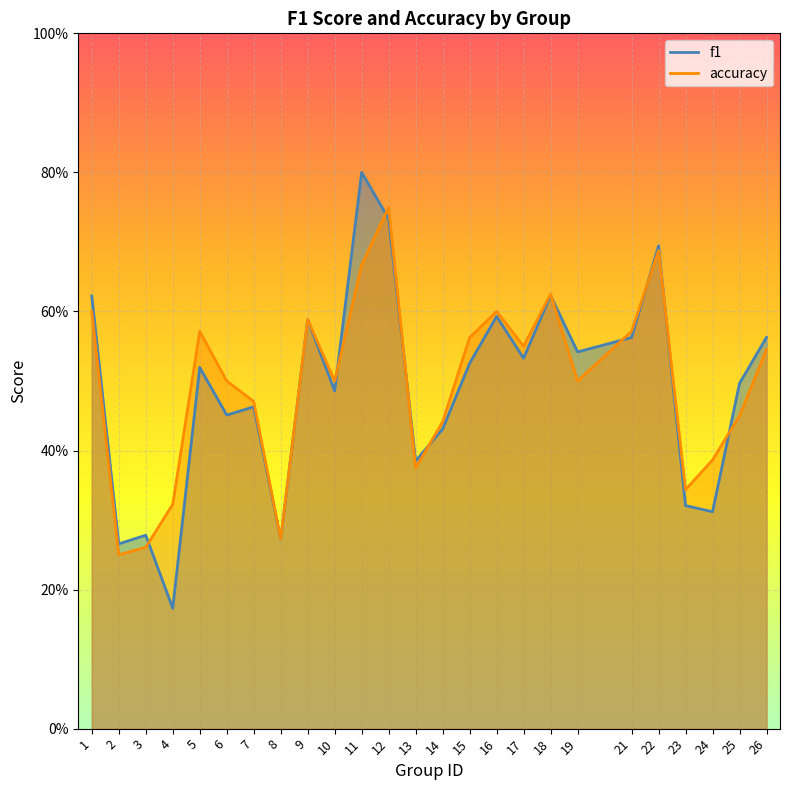

Count the number of data series in this chart.

2